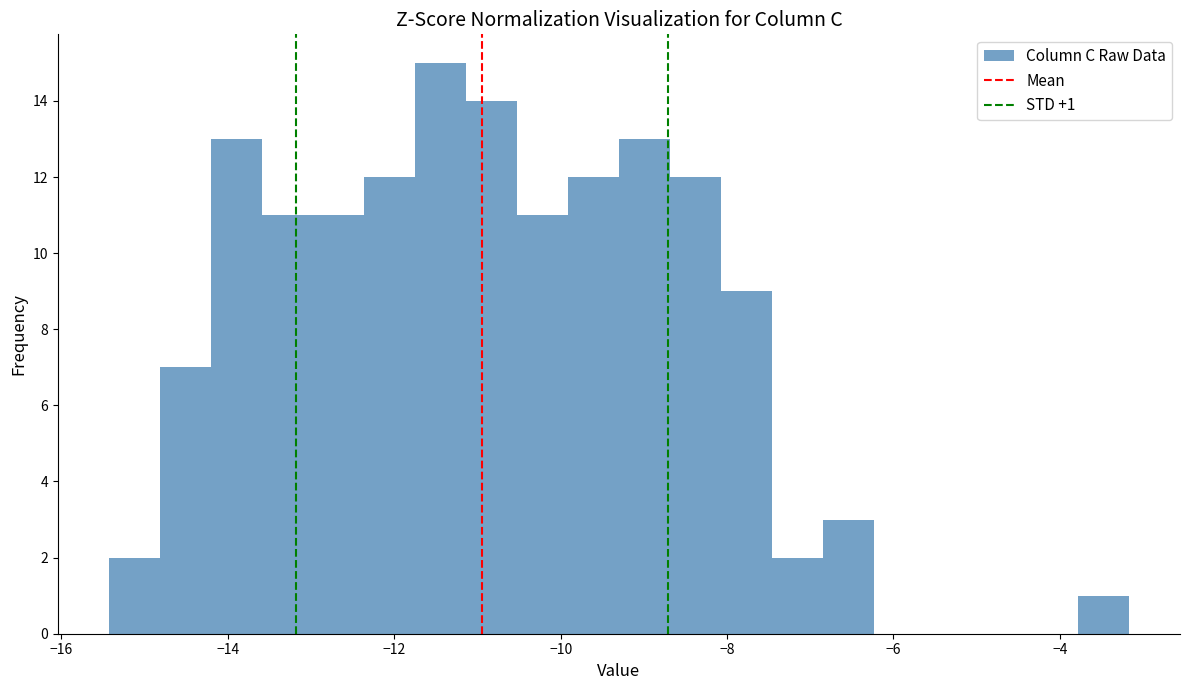

Read against the x-axis, roughly where is the centre of the tallest bar?

-11.4